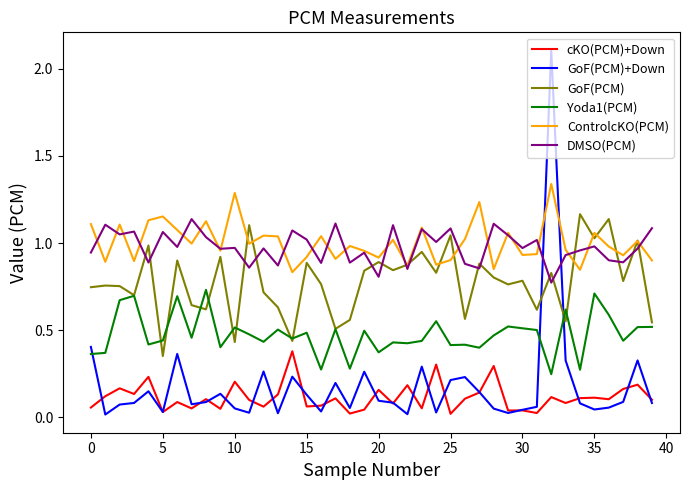

Which series ends up on top after the final intersection of DMSO(PCM) and GoF(PCM)+Down?

DMSO(PCM)